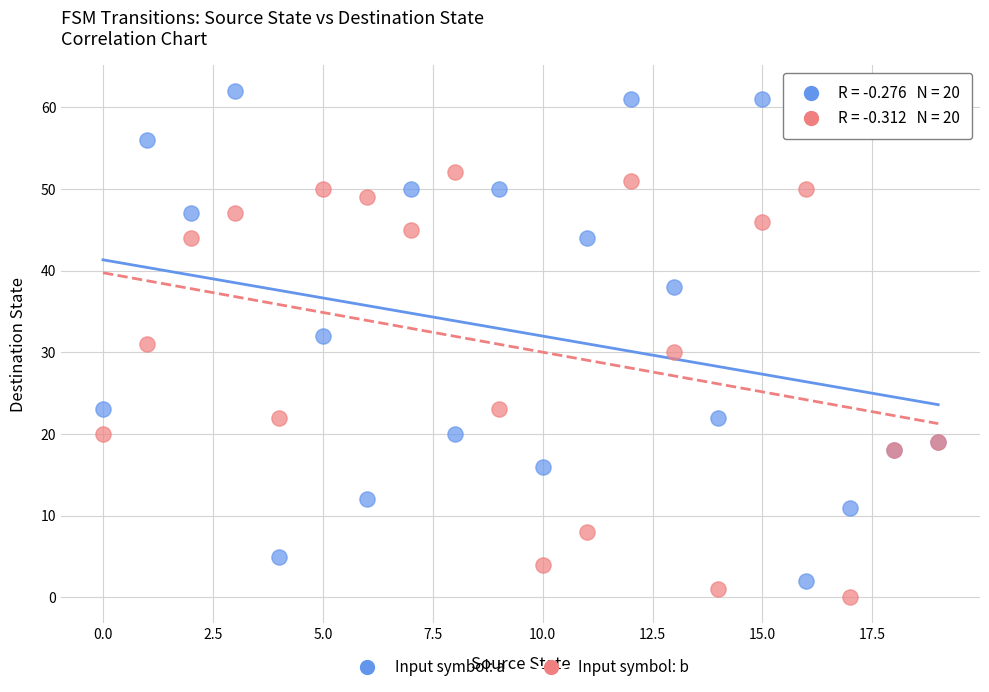

Which series reaches the minimum Y coordinate?

Input symbol: b